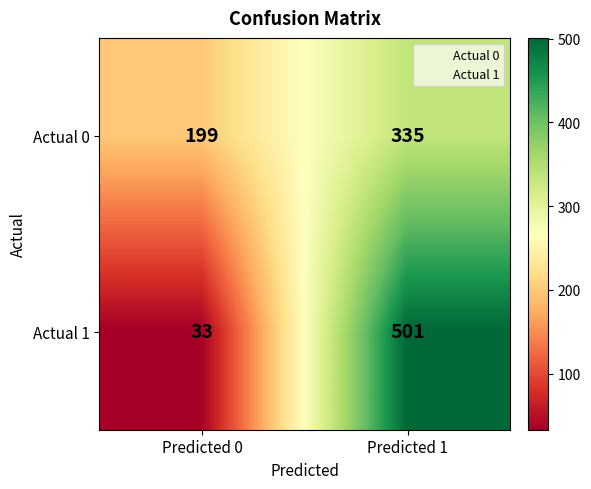

Reading left to right, what are all the values shown in this chart?

Actual 0: Predicted 0=199	Predicted 1=335
Actual 1: Predicted 0=33	Predicted 1=501